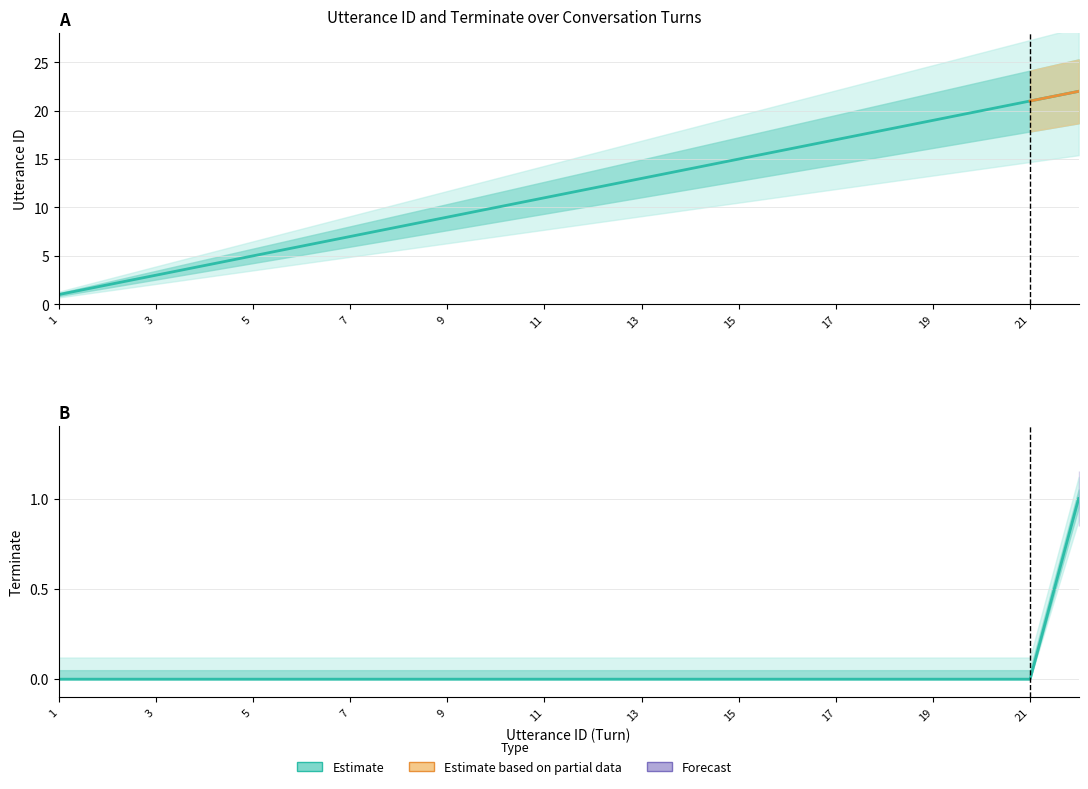

The utterance_id series shows 9 at 9. True or false?

True